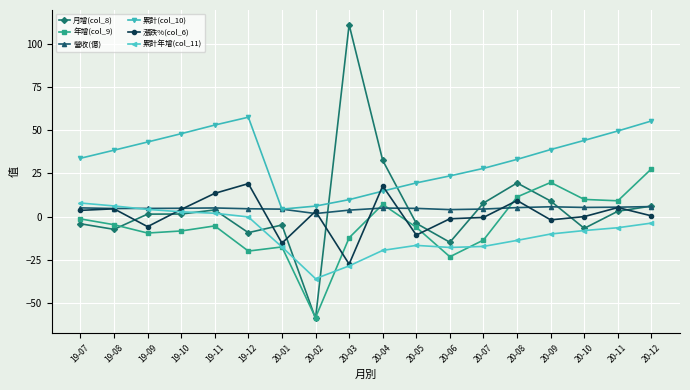

What is the maximum value shown in the chart?

111.3